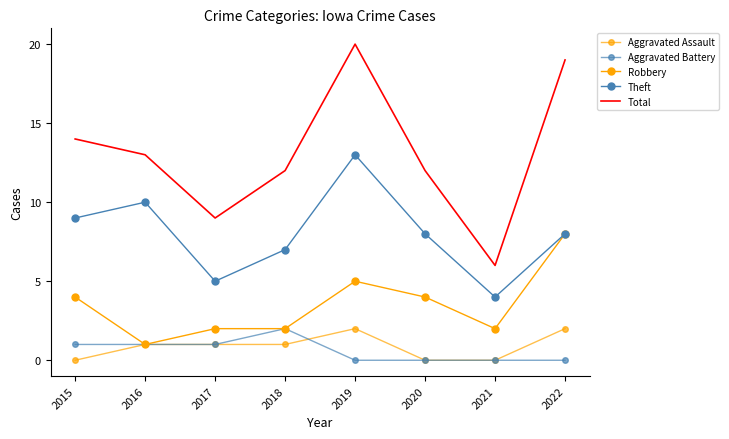

Where is Theft nearest to the value 8?

2020